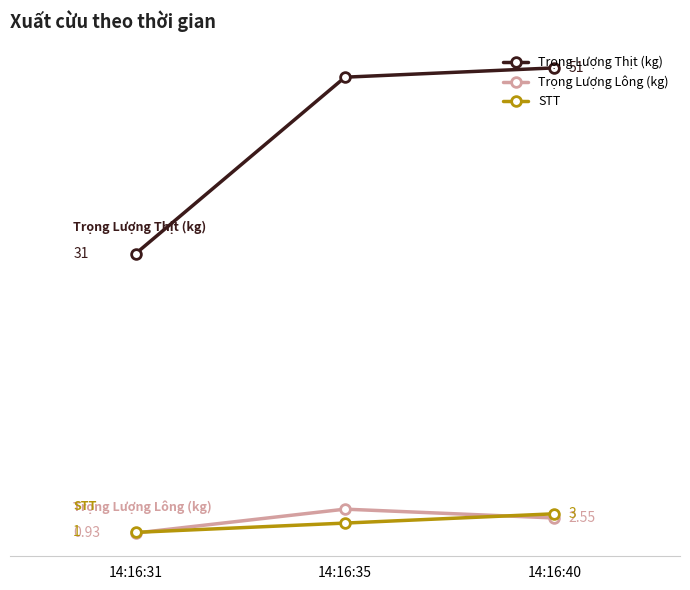

Which series has the largest total across all categories?

Trọng Lượng Thịt (kg)